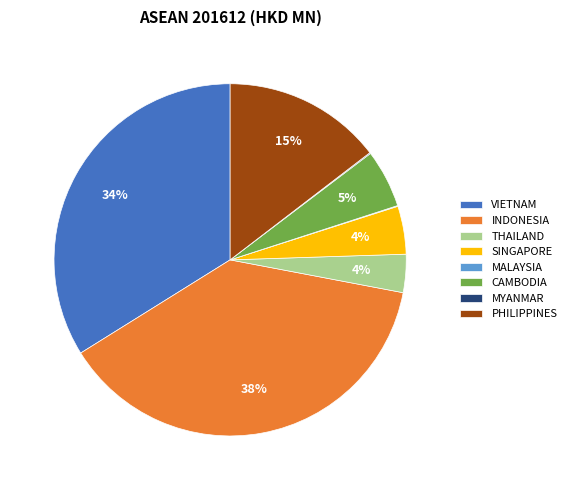

Which category has the biggest portion of the pie?

INDONESIA